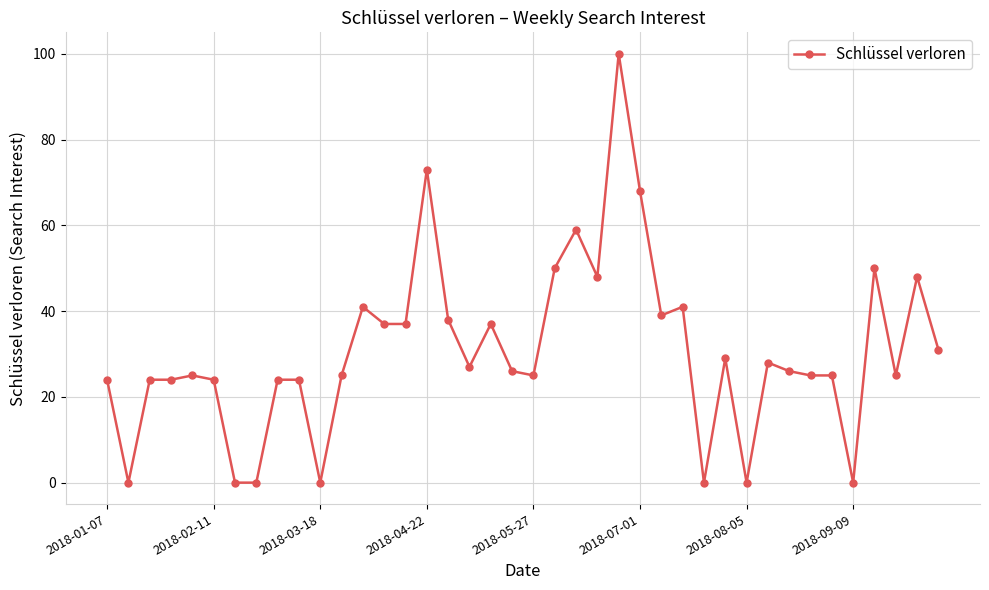

What is the difference between the second highest and second lowest values?

73